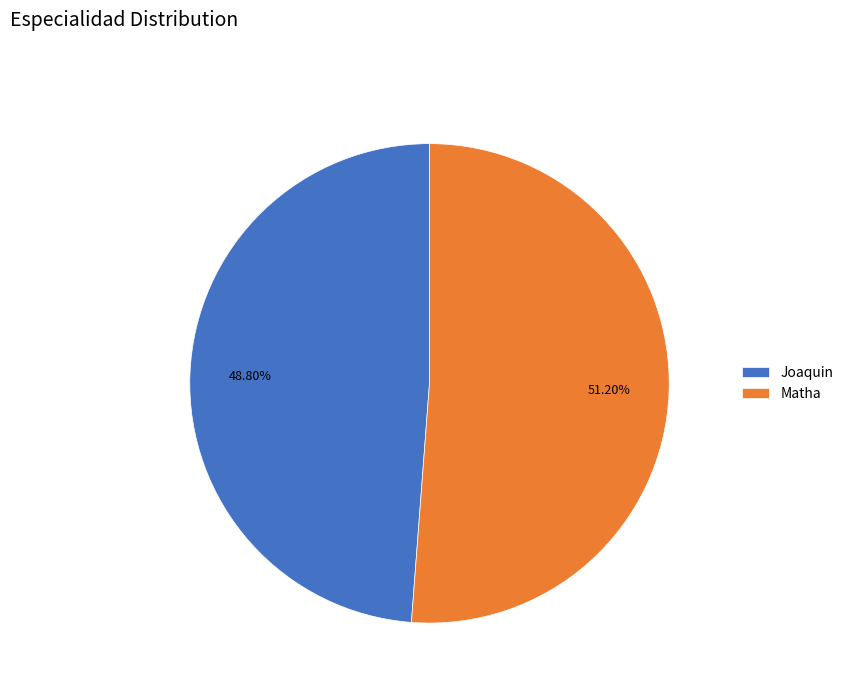

How many slices are in this pie chart?

2